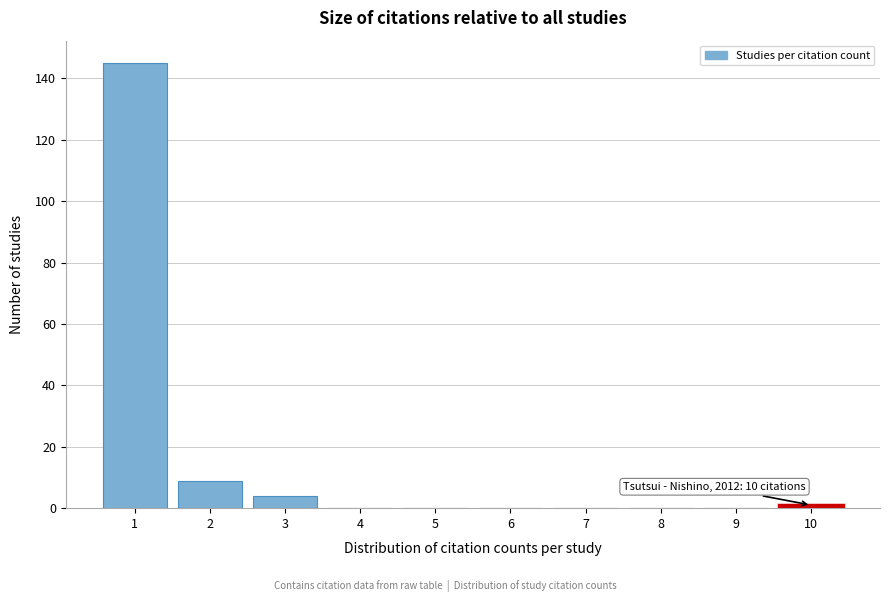

Reading left to right, what are all the values shown in this chart?

1=145	2=9	3=4	4=0	5=0	6=0	7=0	8=0	9=0	10=1